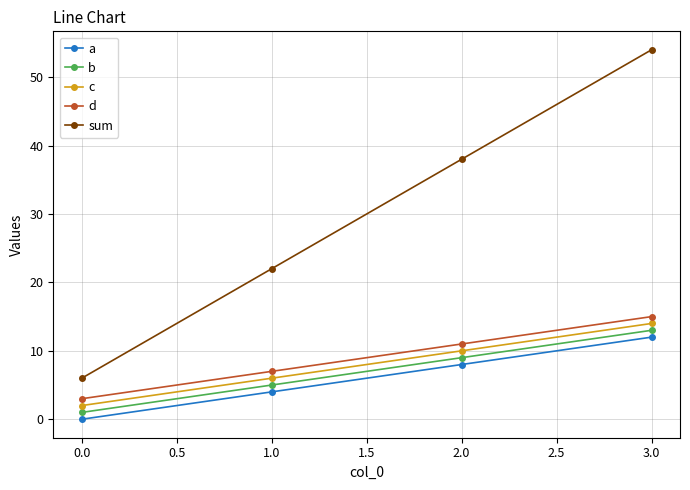

List the labels in order of c value, smallest first.

0.0, 1.0, 2.0, 3.0